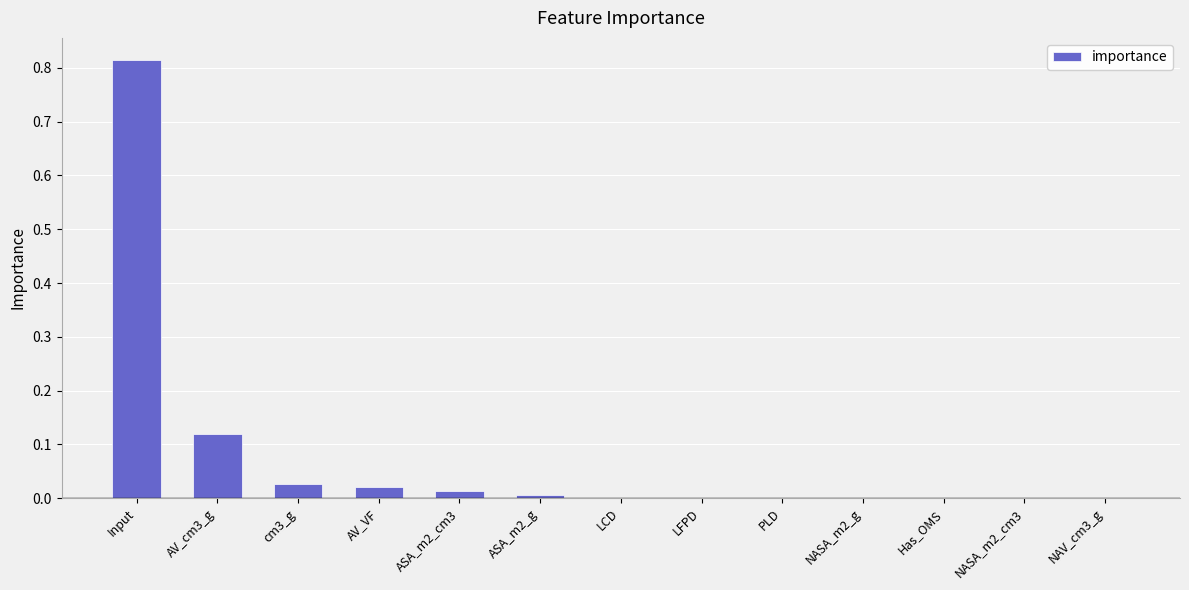

What is the sum of all values?

1.0